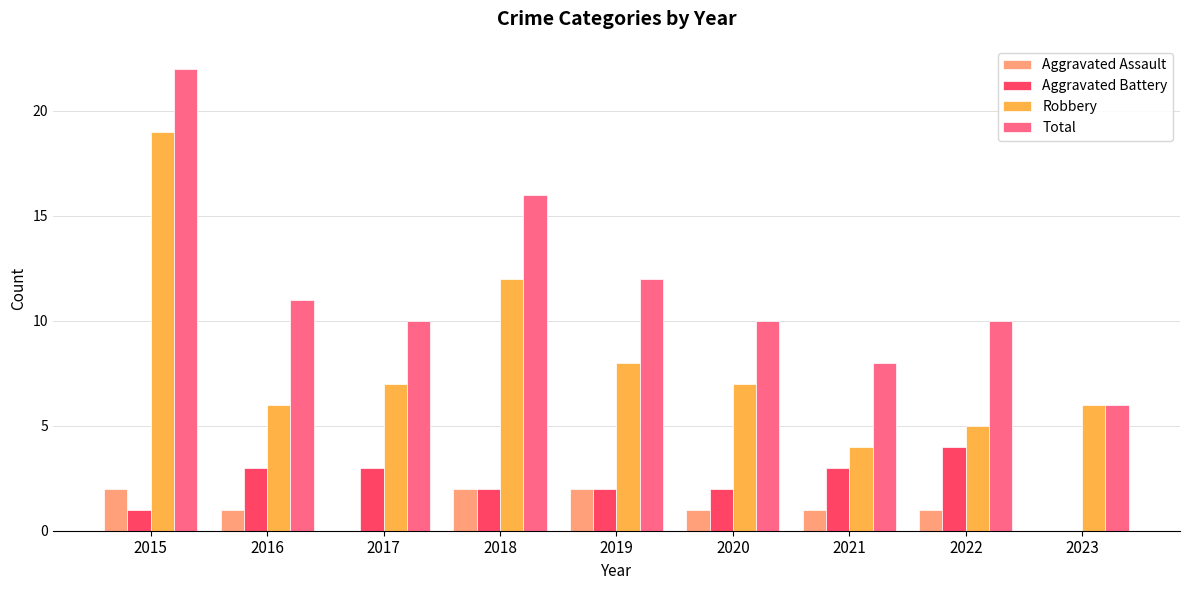

How many data points does each series have?

9